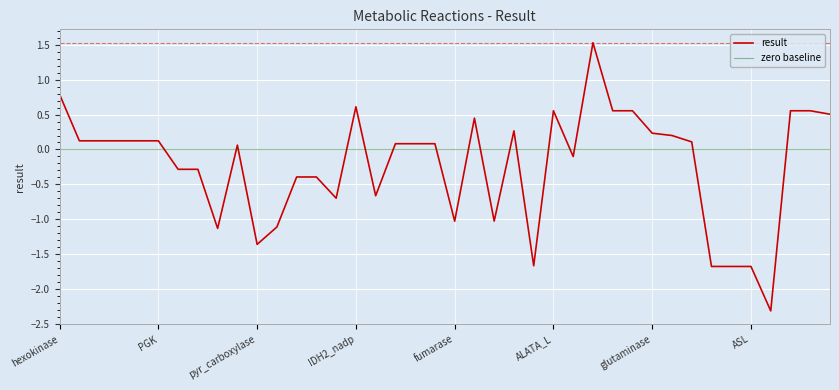

What is the smallest value displayed?

-2.3